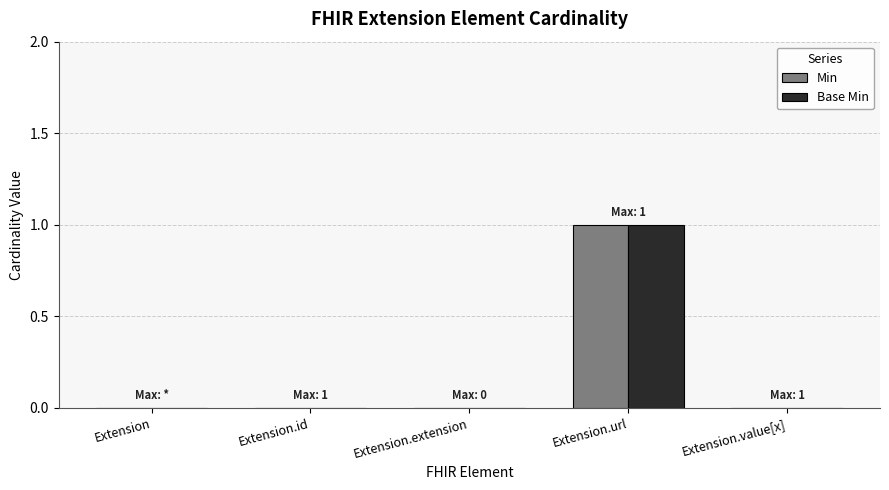

At which category is the sum across all series the highest?

Extension.url